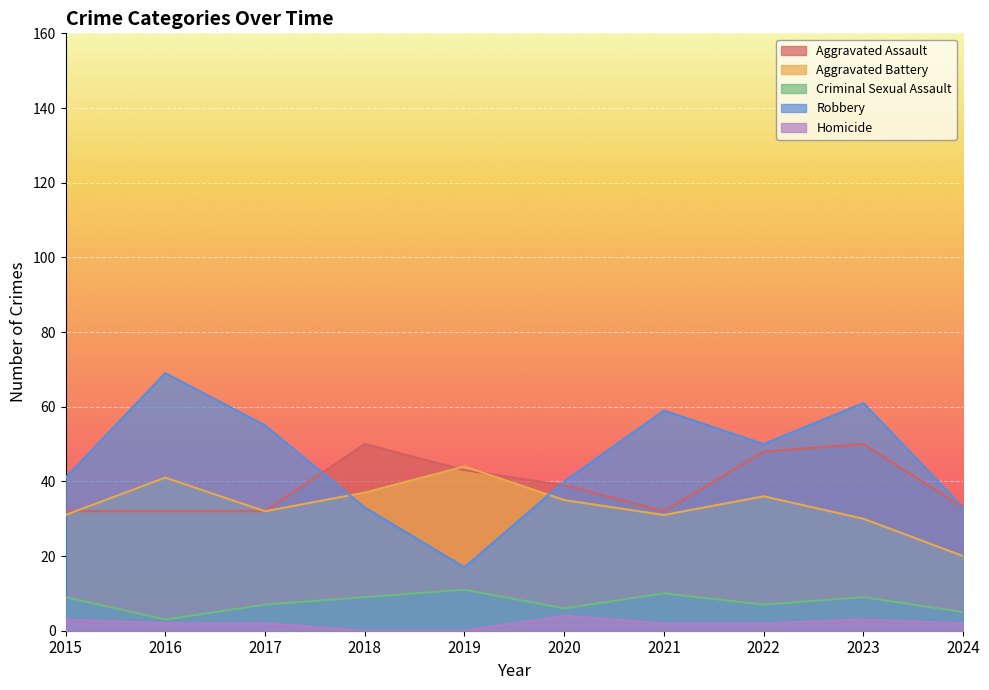

The value of Homicide at 2016 is 2. True or false?

True